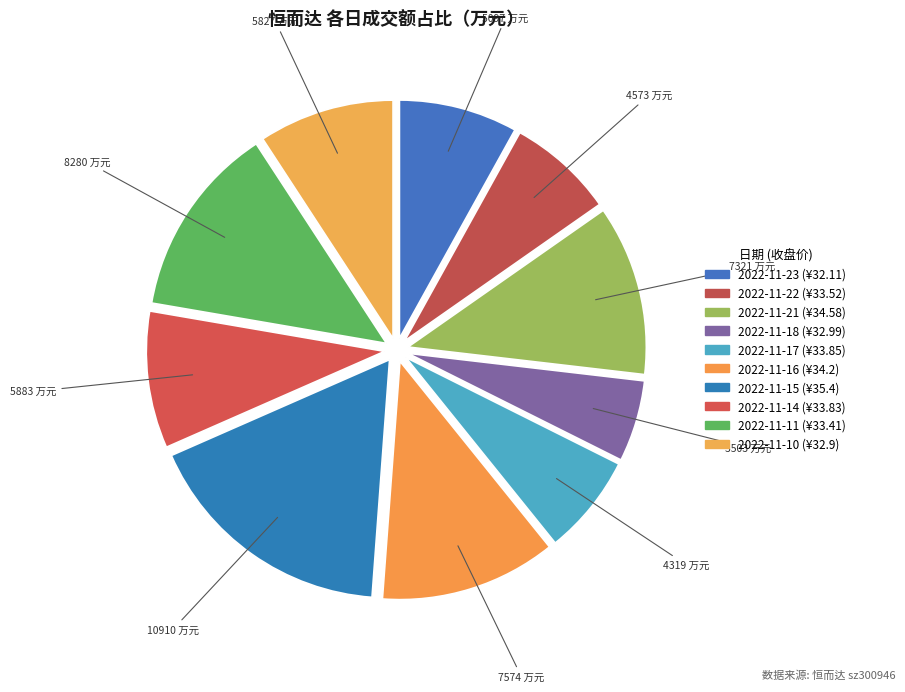

Which has a higher value, 2022-11-10 or 2022-11-18?

2022-11-10